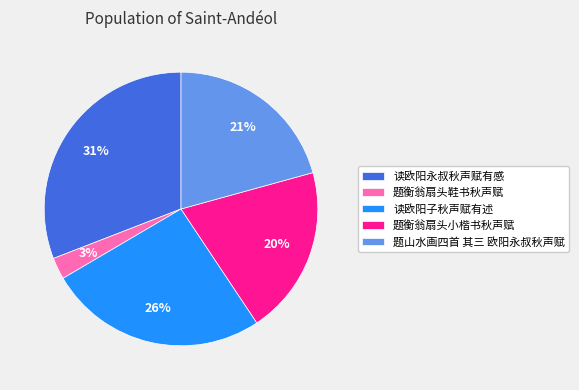

How many segments does this pie chart have?

5